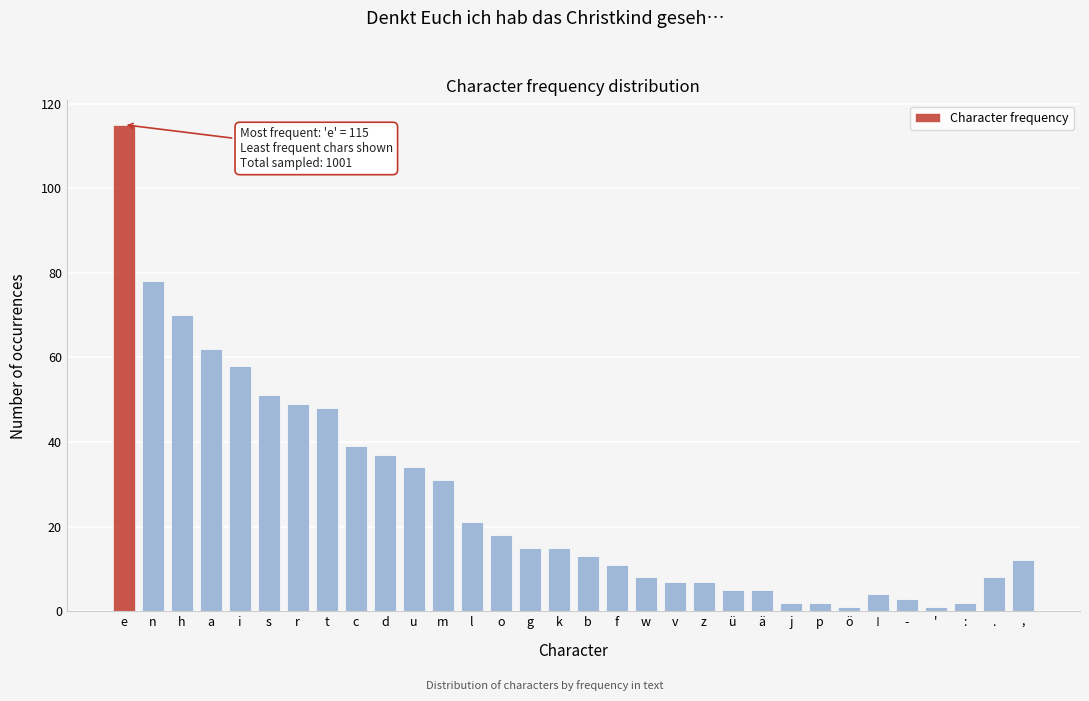

What is the average value?

26